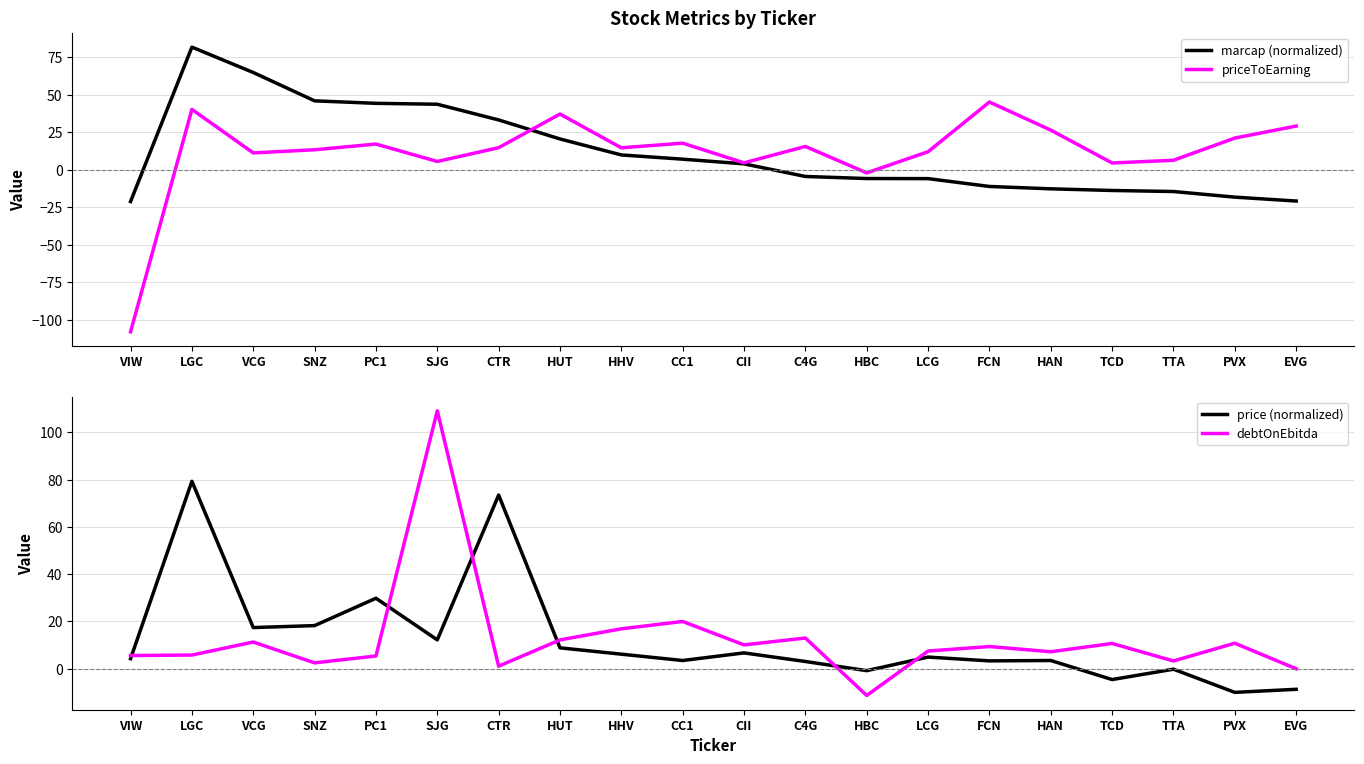

What is the smallest value displayed?

-108.0